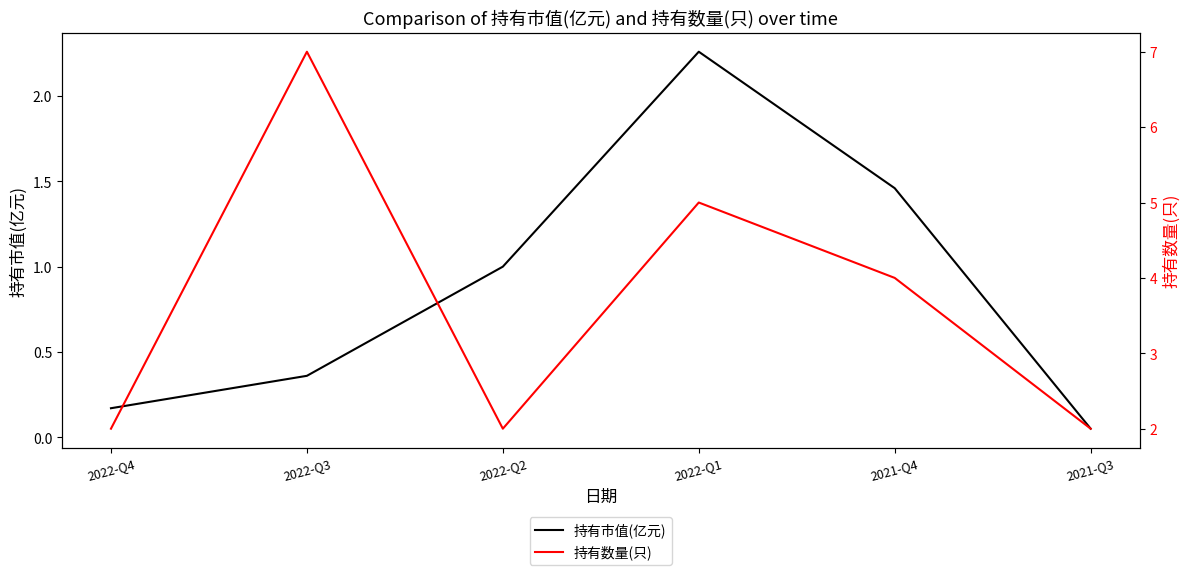

How many data points does each series have?

6